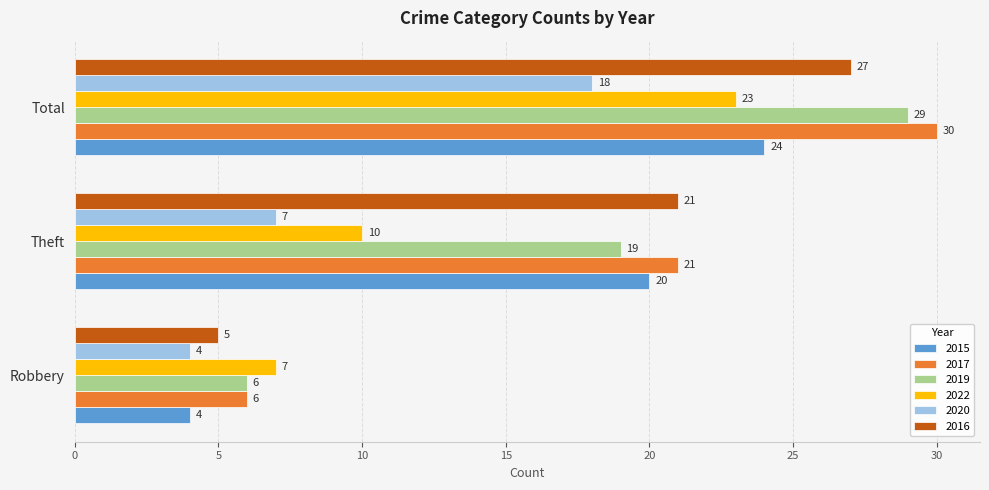

Count the number of categories in the chart.

3